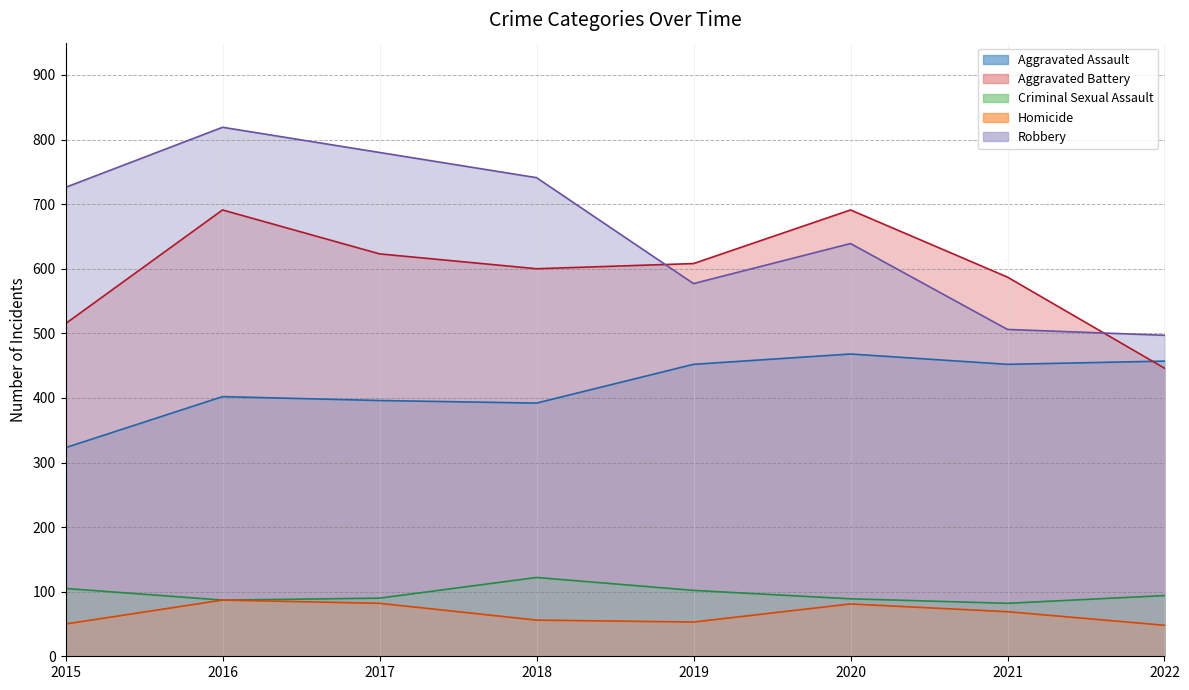

The Aggravated Battery series shows 170 at 2019. True or false?

False